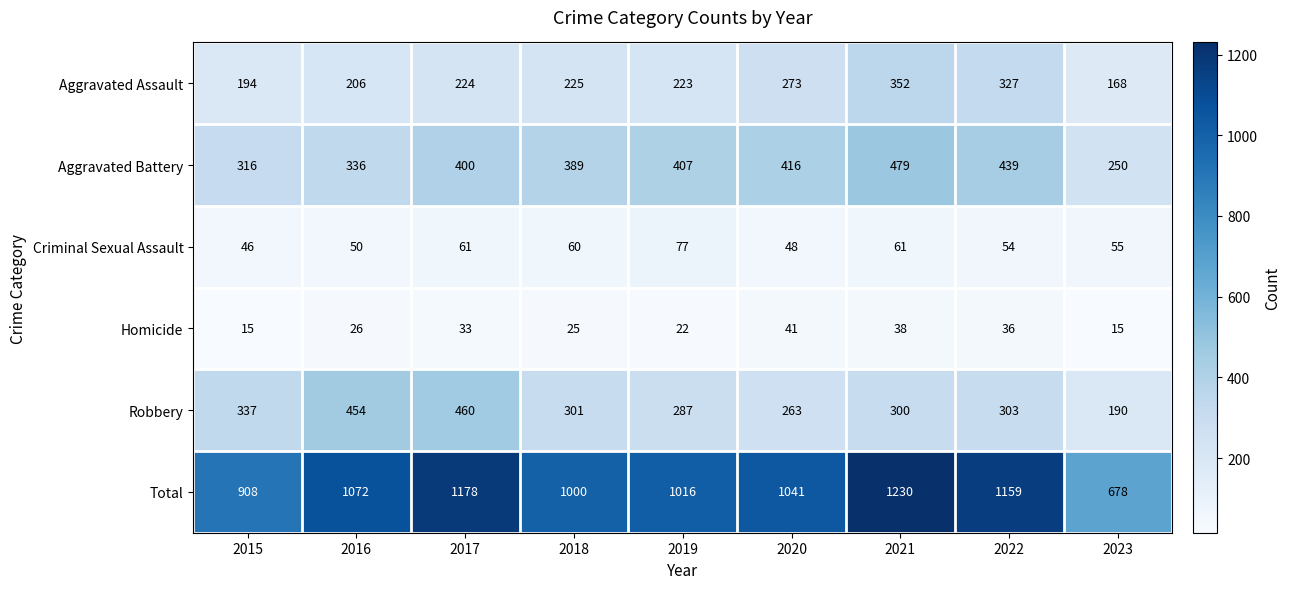

Is it true that Criminal Sexual Assault equals 46 at 2015?

True